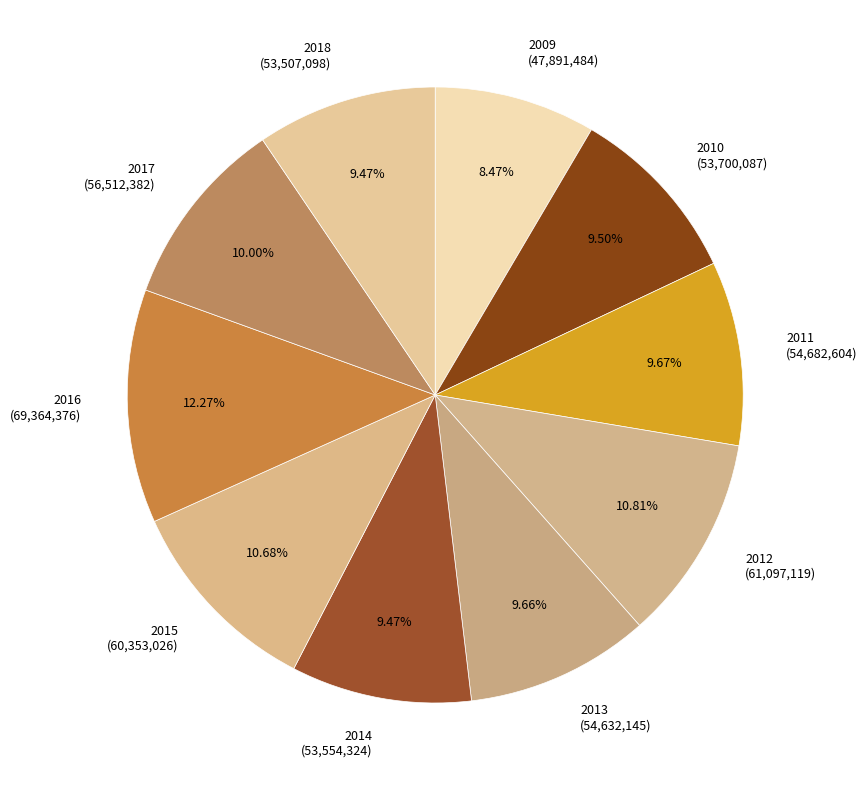

Which has a higher value, 2009 or 2012?

2012